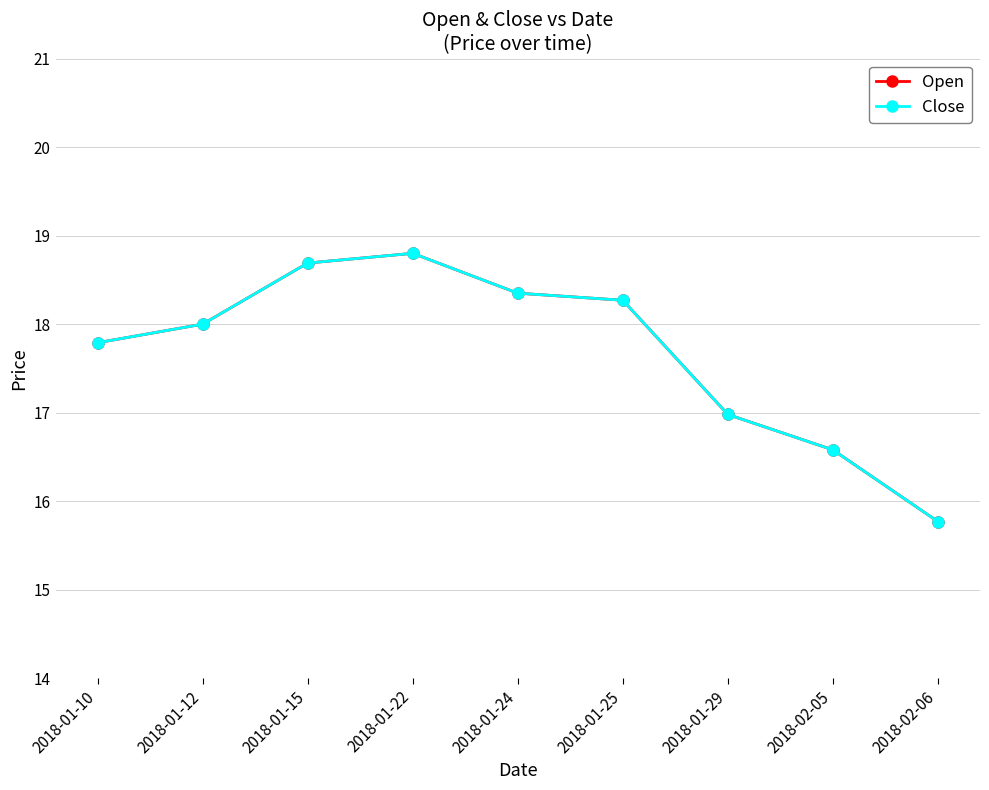

What is the greatest value displayed?

18.8